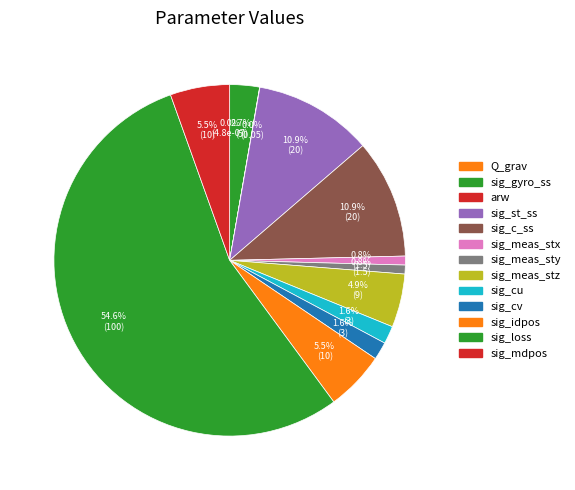

What is the largest slice in the pie chart?

sig_loss